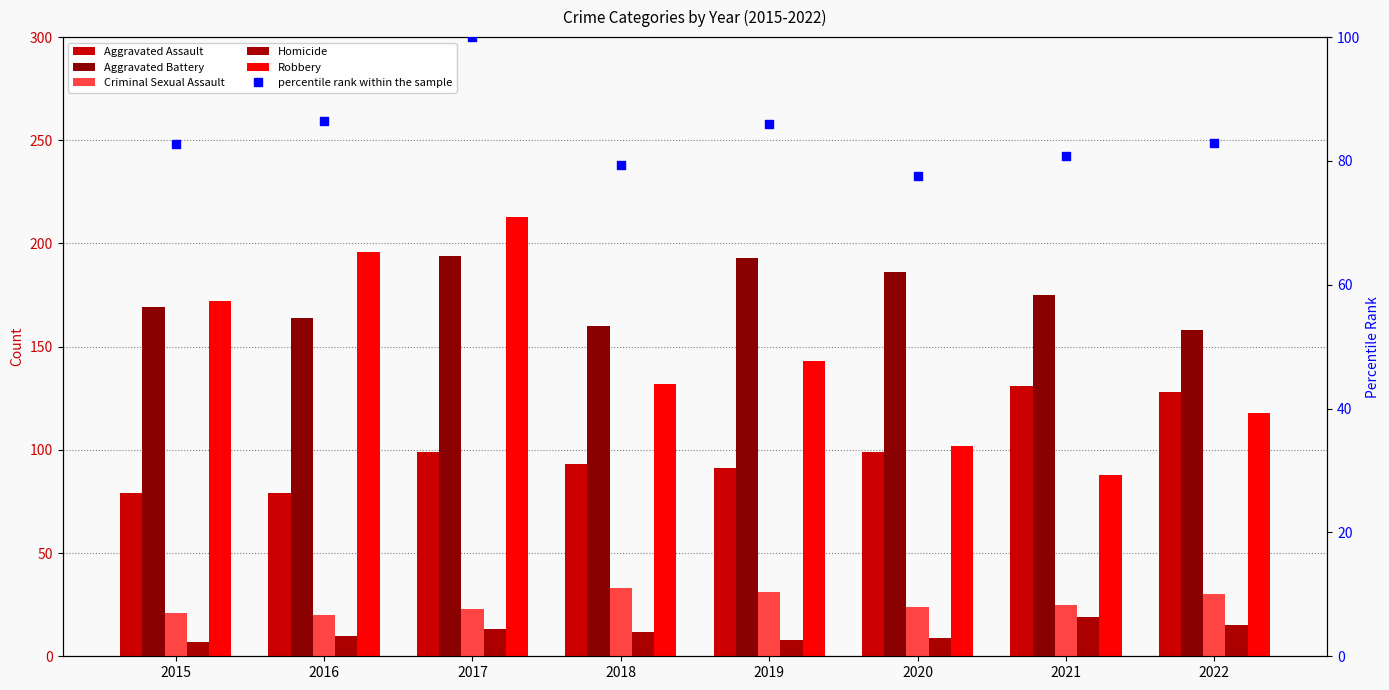

Which series has the largest total across all categories?

Aggravated Battery